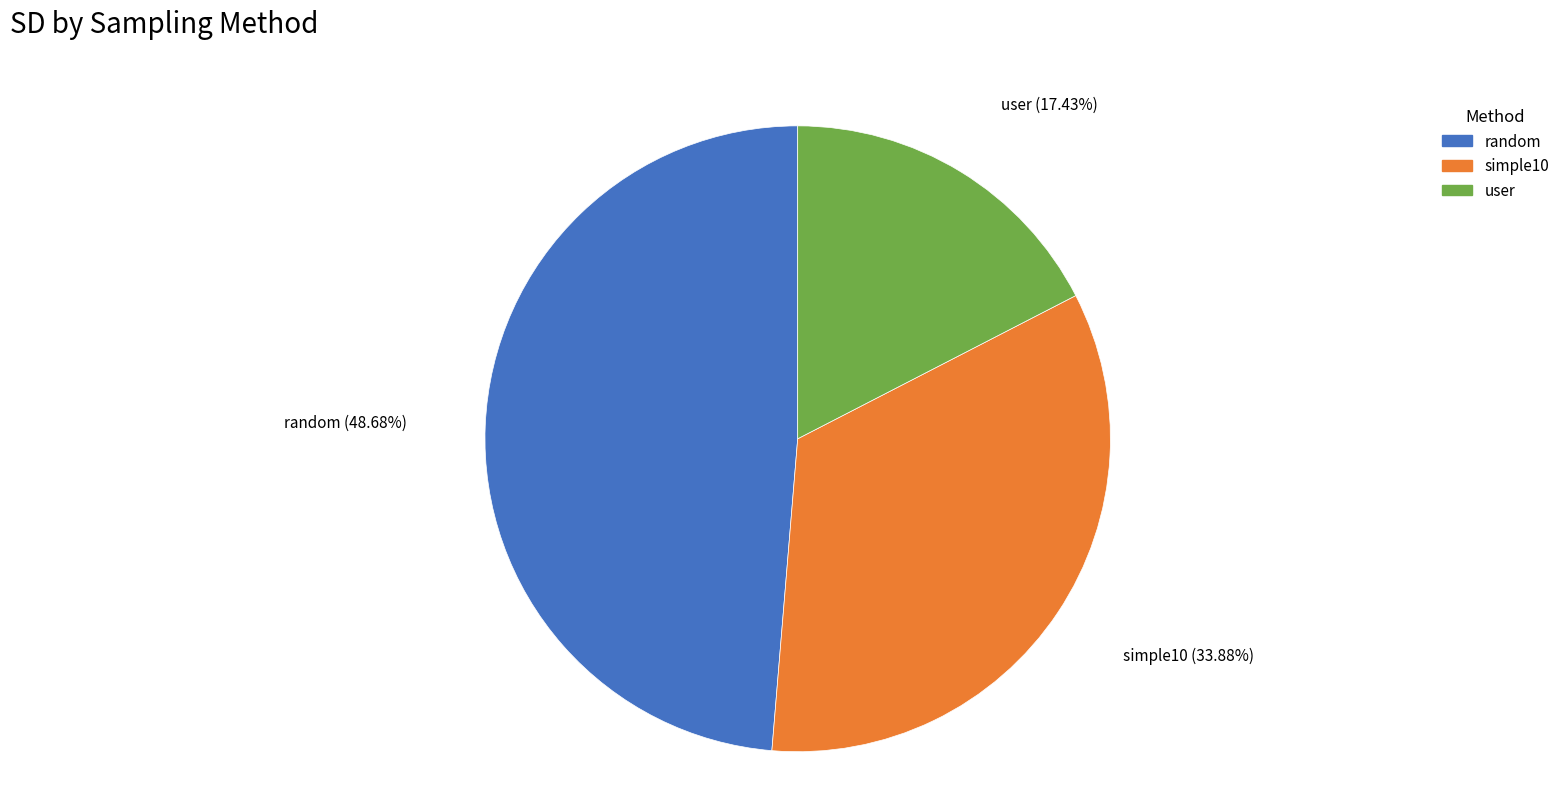

Which has a higher value, simple10 or random?

random